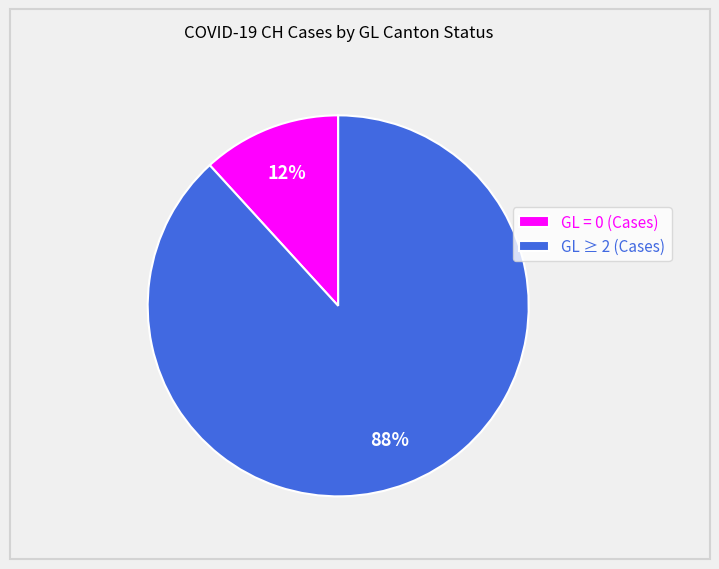

Which has a higher value, GL ≥ 2 (Cases) or GL = 0 (Cases)?

GL ≥ 2 (Cases)